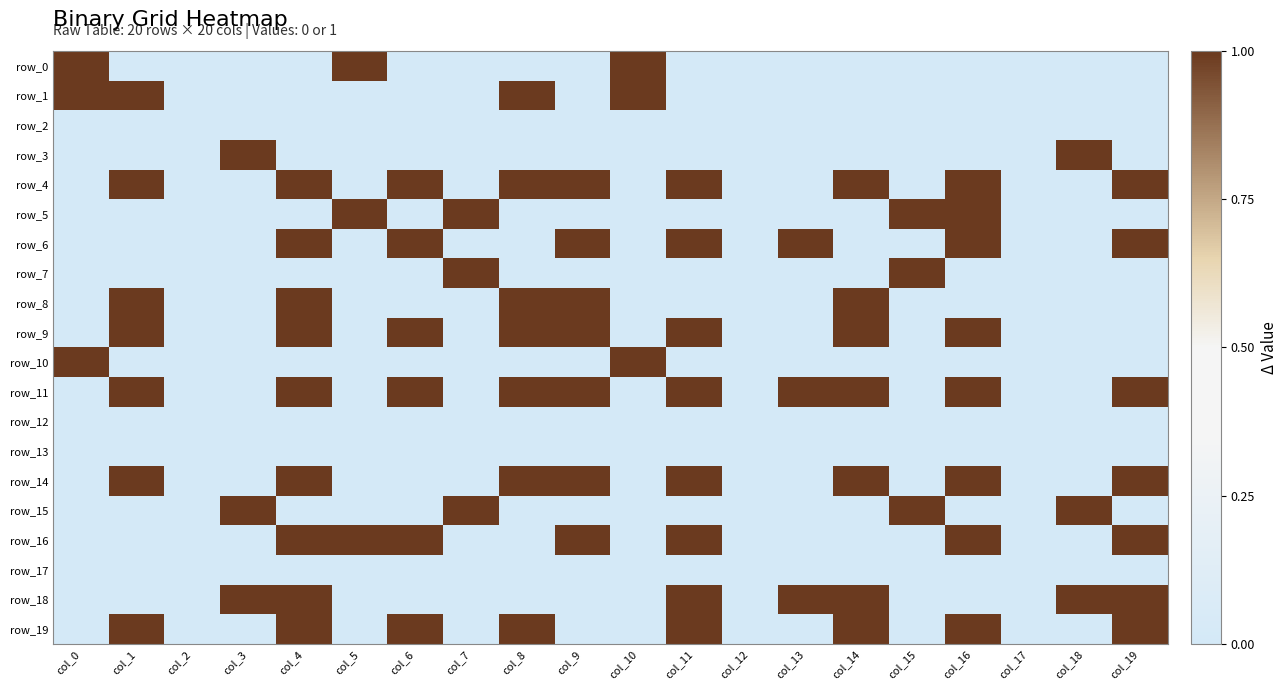

How many positive values does the row_18 series have?

7